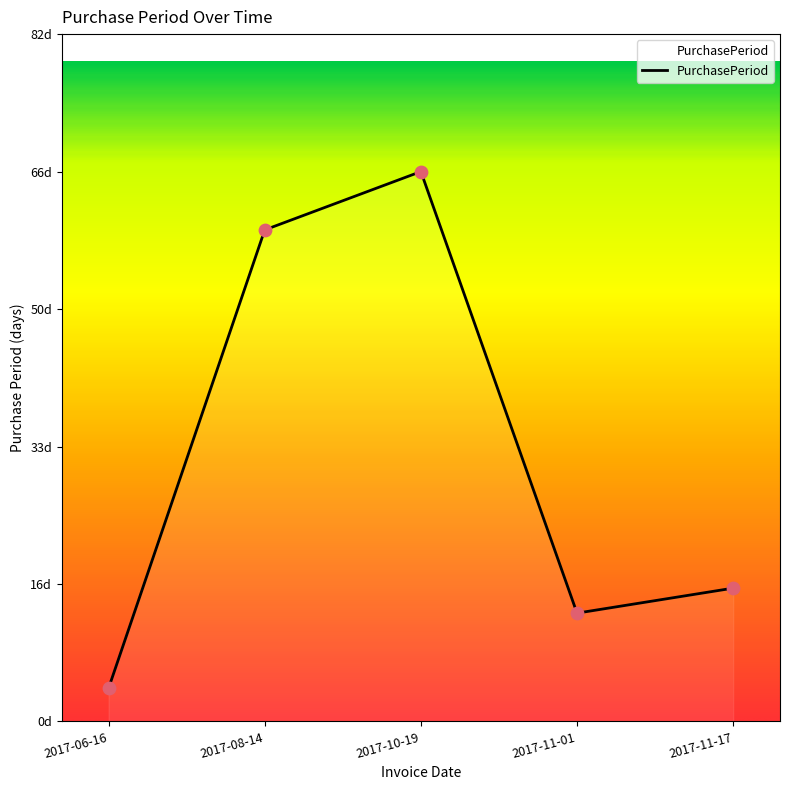

Which has a higher value, 2017-11-17 or 2017-11-01?

2017-11-17